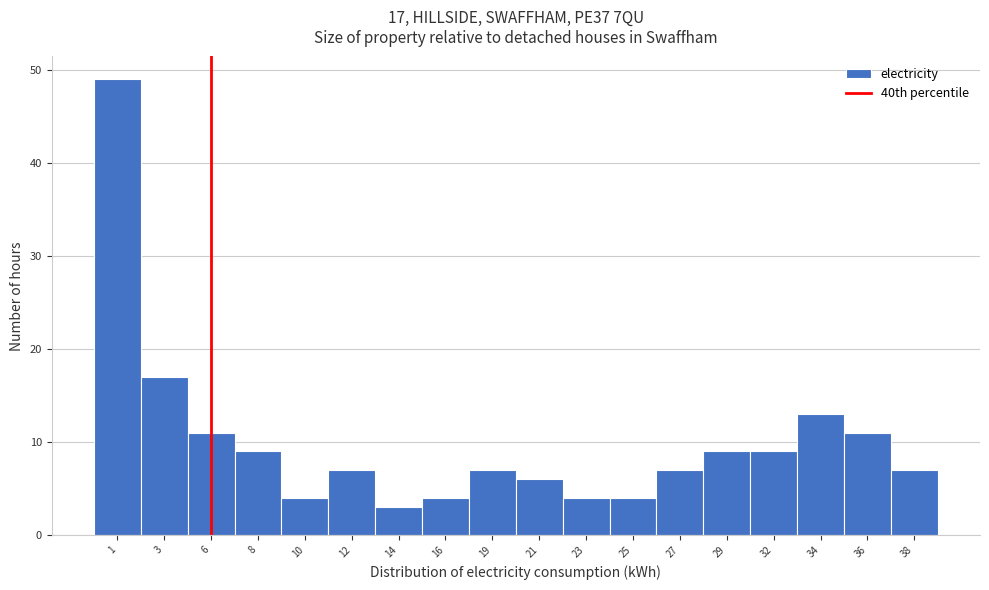

Reading right to left, transcribe all the data shown in this chart.

7	11	13	9	9	7	4	4	6	7	4	3	7	4	9	11	17	49